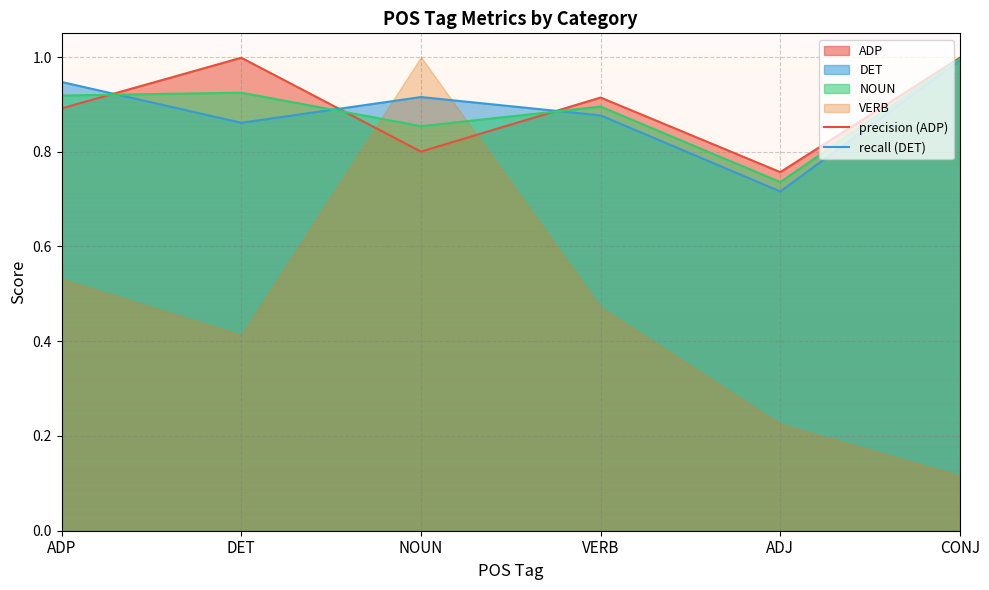

What position from the right is NOUN?

4